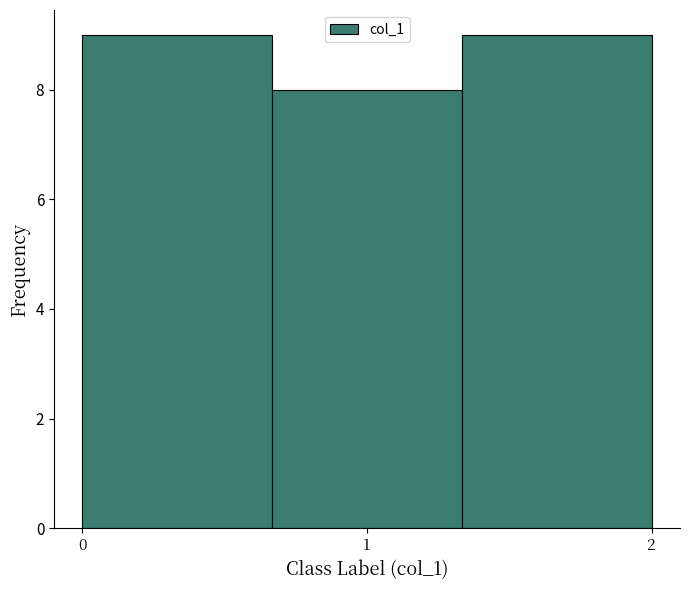

Reading left to right, list every bar in this chart as the range it spans on the x-axis followed by its height. Neither the bar edges nor the heights are printed on the chart, so give them approximately, as read against the axes.

0.0 to 0.7: 9
0.7 to 1.3: 8
1.3 to 2.0: 9